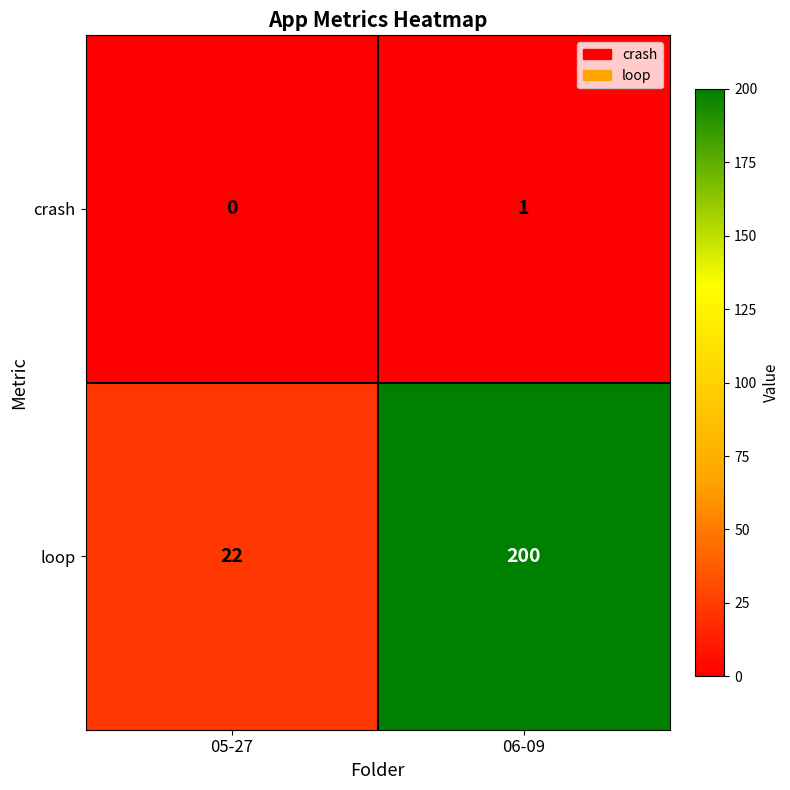

Read the loop value at 05-27, to the nearest 5.

20